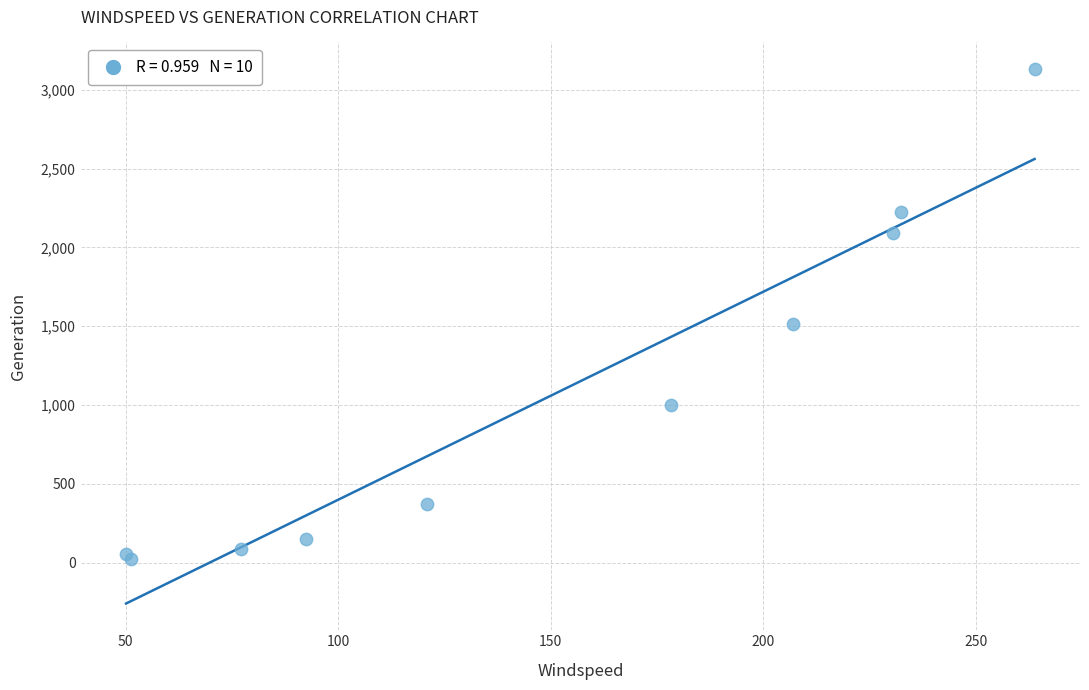

What Y value in the scatter plot is closest to 1577?

1511.5